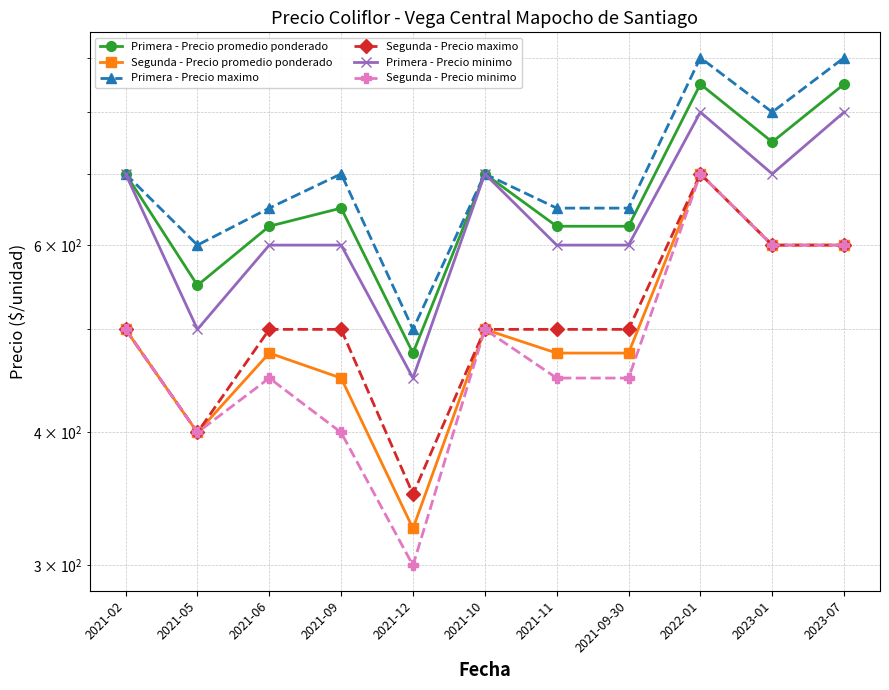

True or false: Primera - Precio maximo and Segunda - Precio promedio ponderado cross at least once.

False